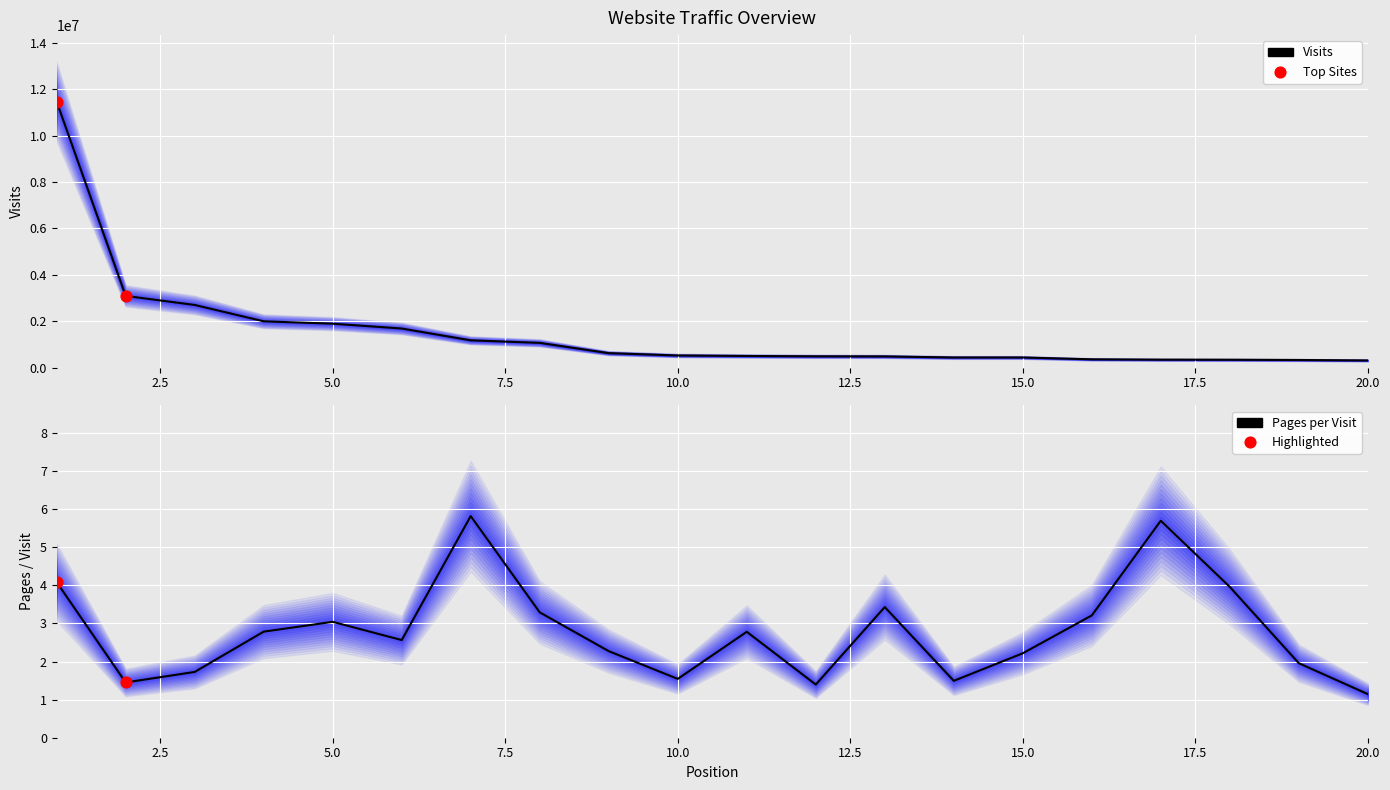

Which series reaches the maximum Y coordinate?

visits